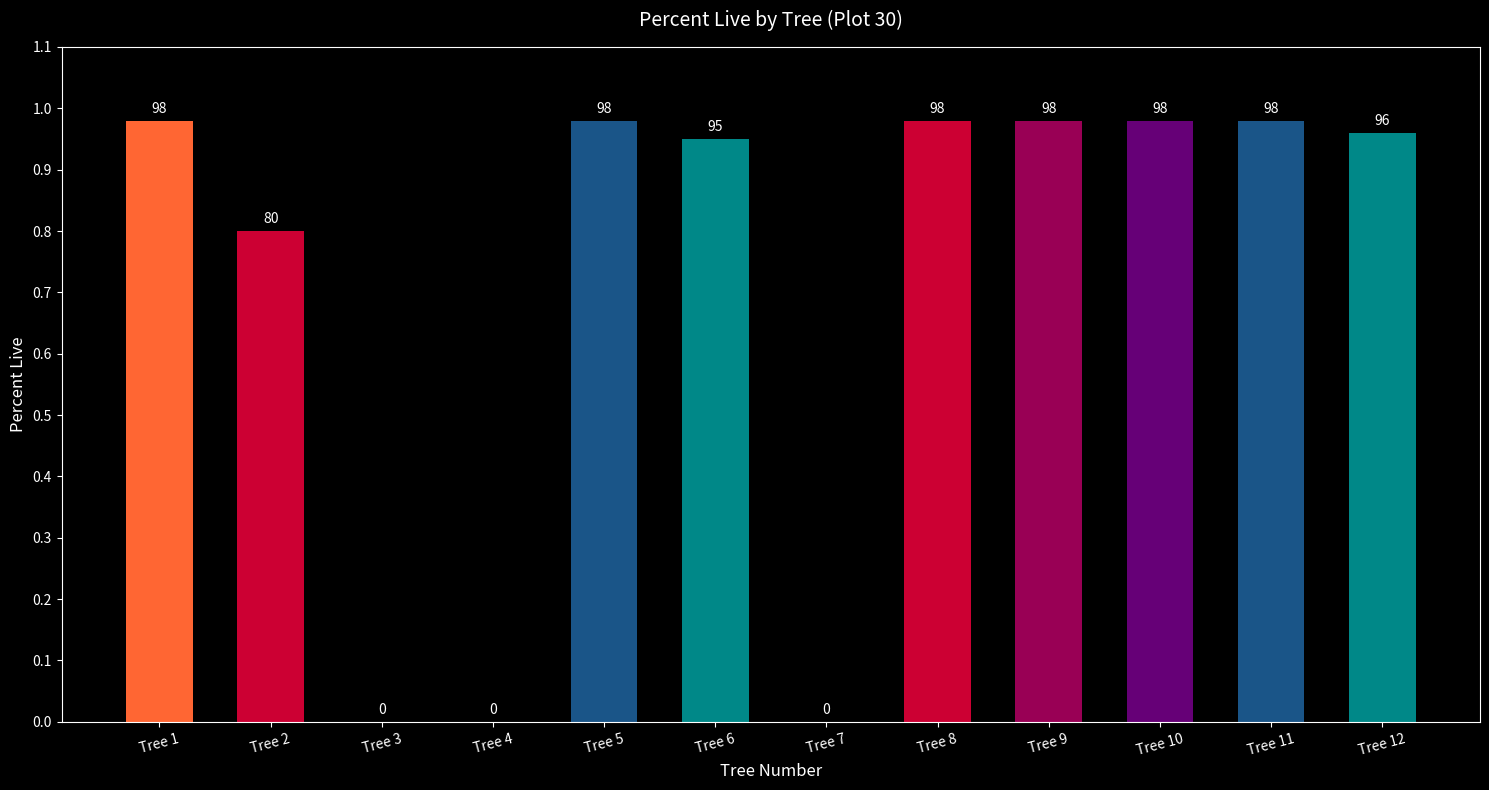

What is the change in value from Tree 1 to Tree 3?

-98